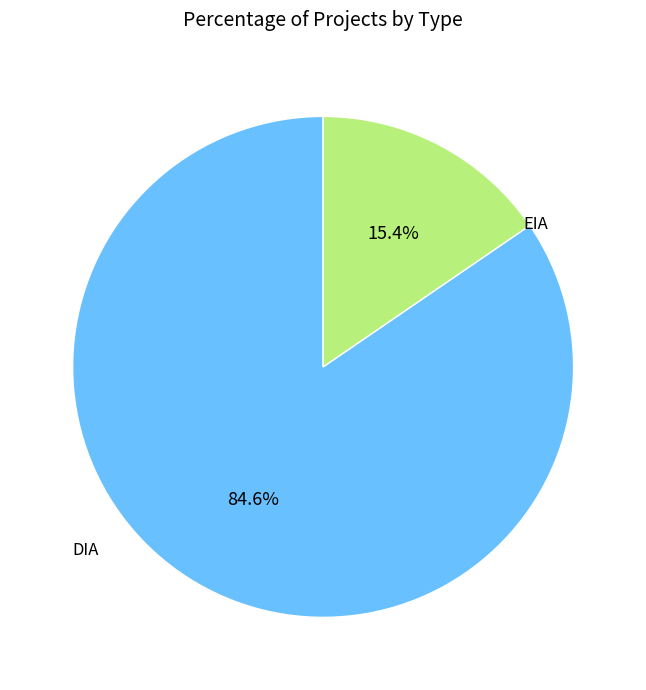

Between EIA and DIA, which is larger?

DIA